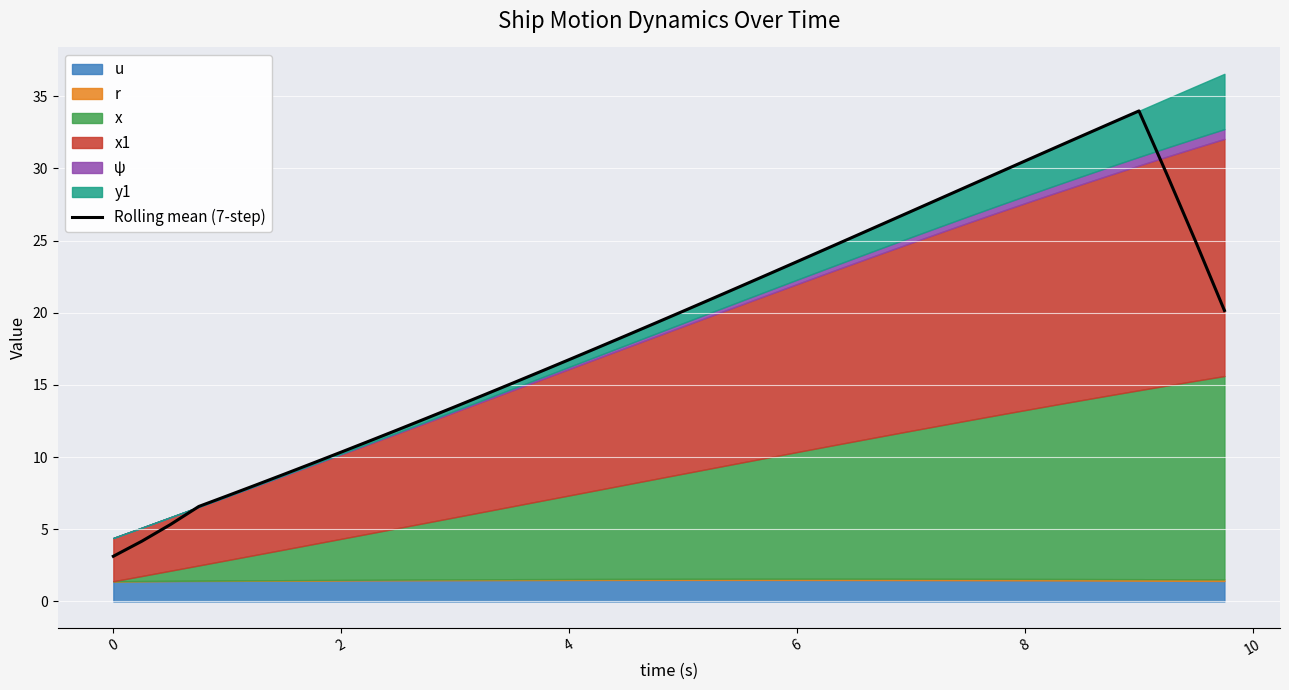

The Rolling mean (7-step) series shows 10.3 at 2. True or false?

True